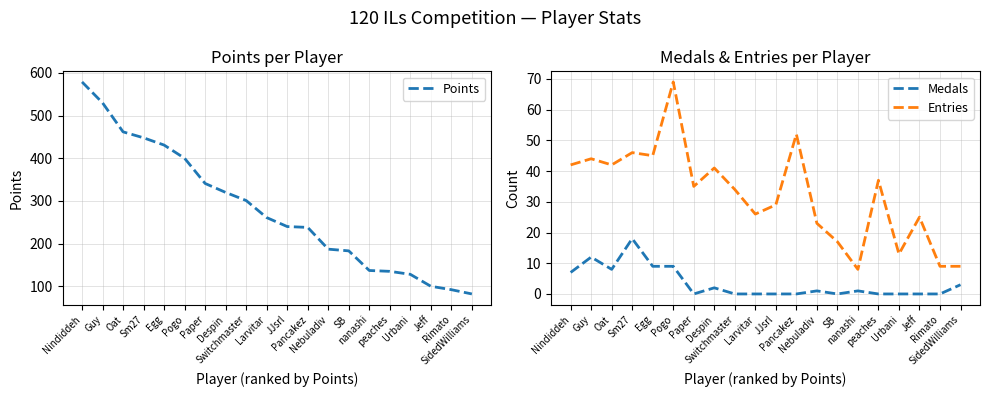

What position from the left is Guy?

2